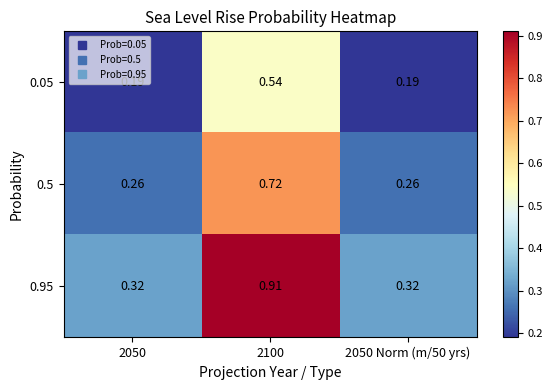

List the series in order of their peak value, lowest first.

0.05, 0.5, 0.95